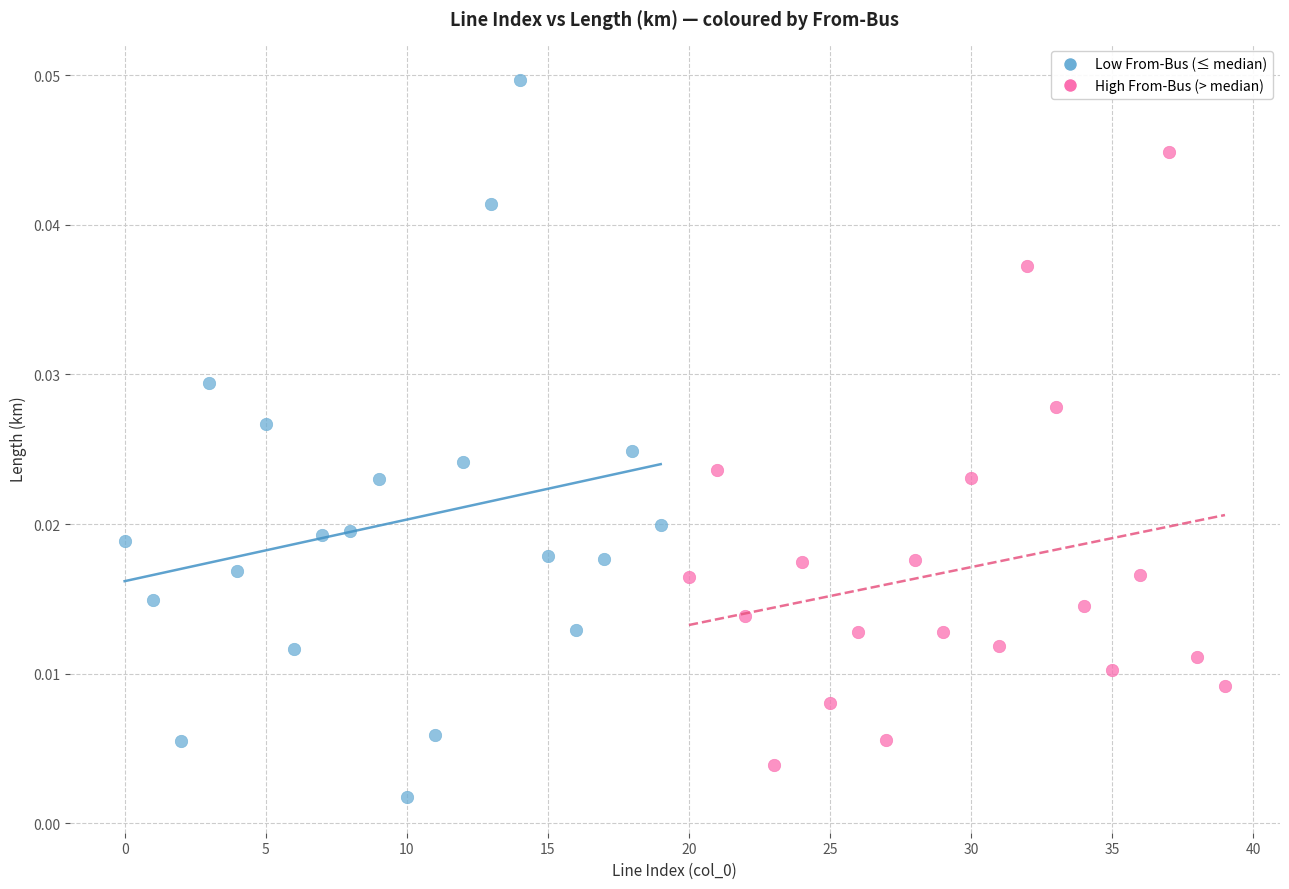

Which series has the widest spread of Y values?

Low From-Bus (≤ median)